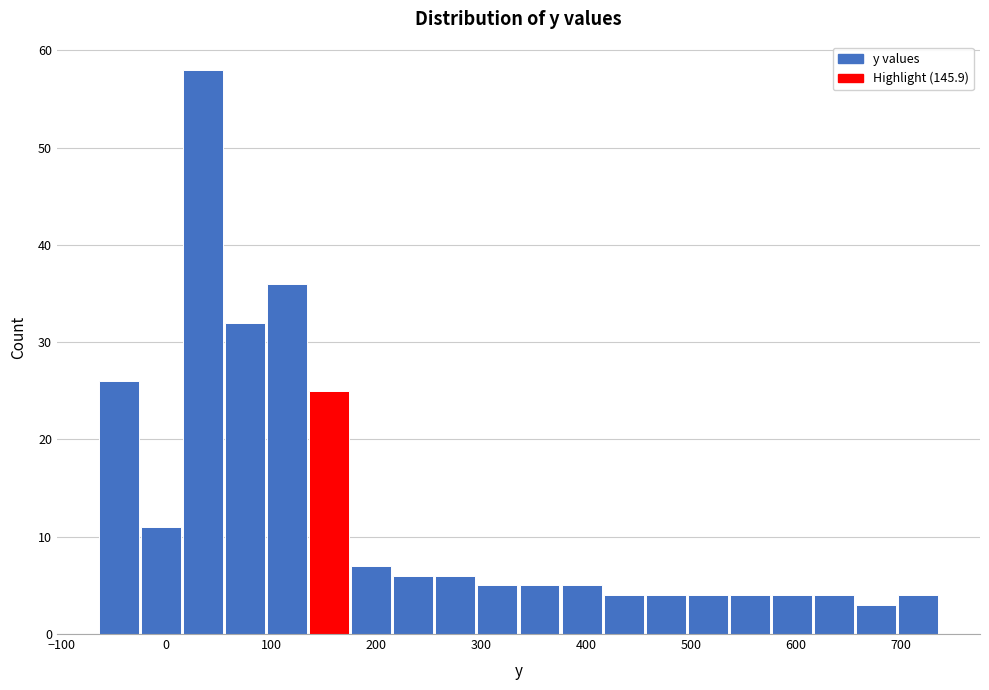

How tall is the bar that spans -20 to 20 on the x-axis? Neither the bar edges nor the heights are printed on the chart, so give them approximately, as read against the axes.

11